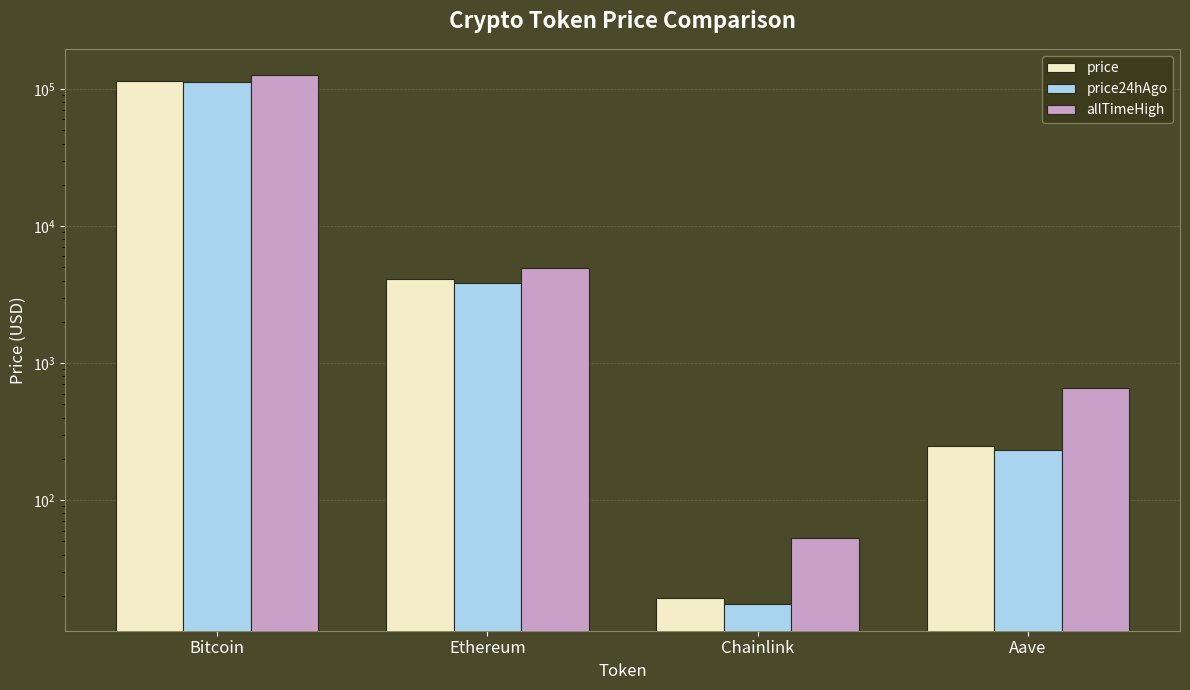

How many distinct data groups are displayed?

3